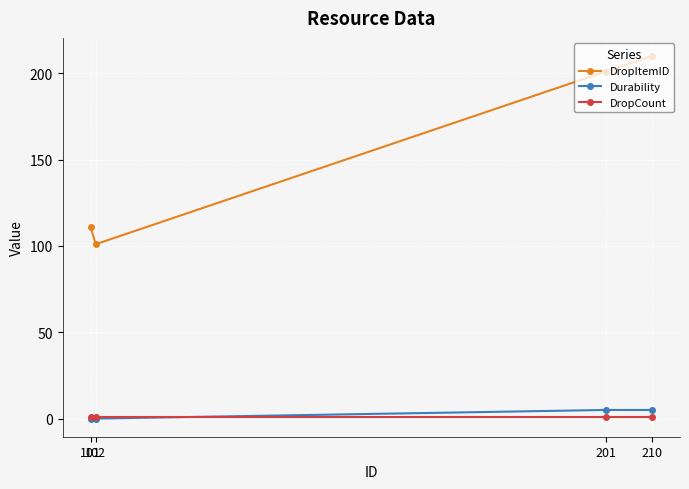

True or false: DropItemID and DropCount intersect in this chart.

False